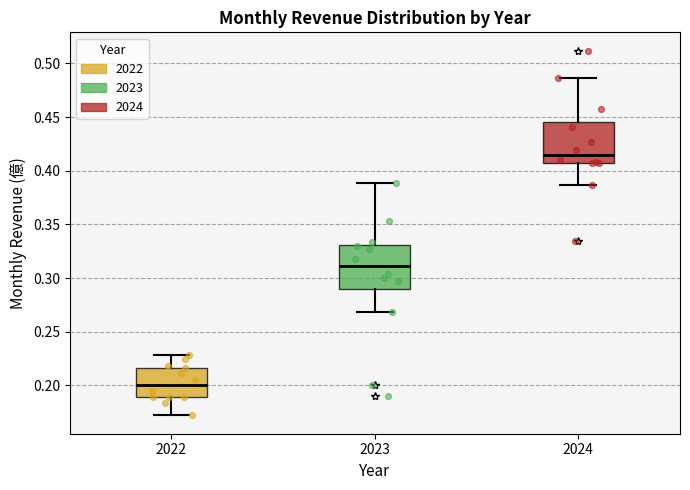

Reading left to right, read every box against the y-axis: the position of its median line, the range the box covers, and the ends of its whiskers. The values are not printed on the chart, so give them approximately, as read against the axis.

2022: median 0.200, box 0.190 to 0.215, whiskers 0.170 to 0.230
2023: median 0.310, box 0.290 to 0.330, whiskers 0.270 to 0.390
2024: median 0.415, box 0.405 to 0.445, whiskers 0.385 to 0.485